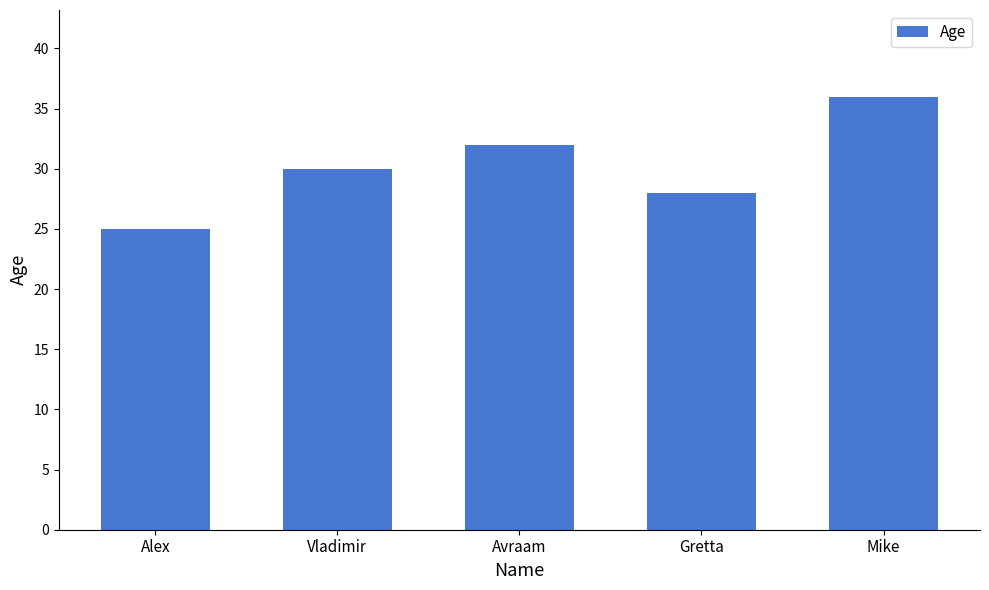

Rank the categories by value from lowest to highest.

Alex, Gretta, Vladimir, Avraam, Mike